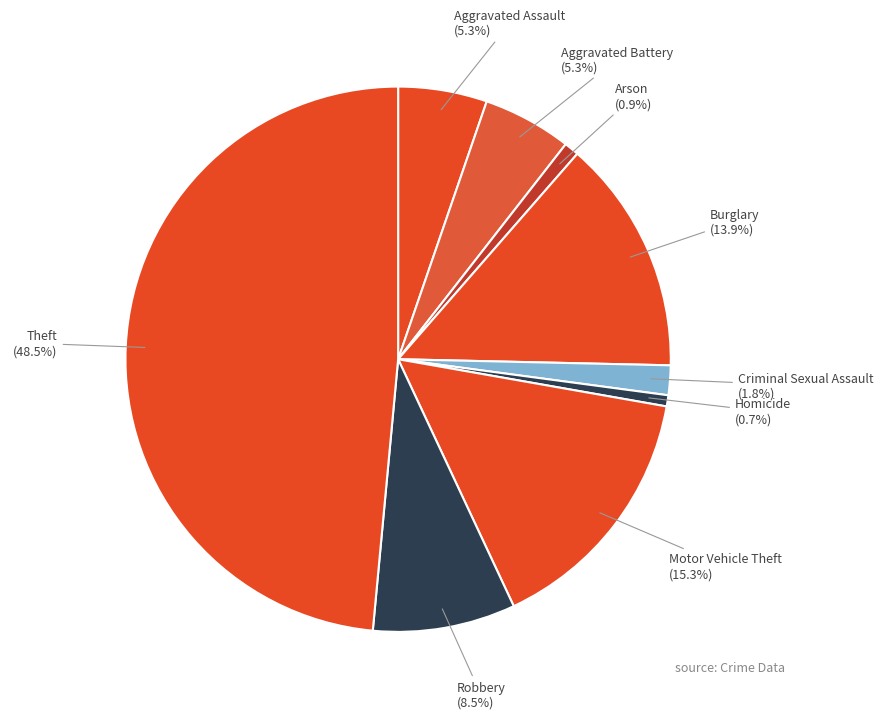

What percentage is NOT represented by Arson?

99.1%